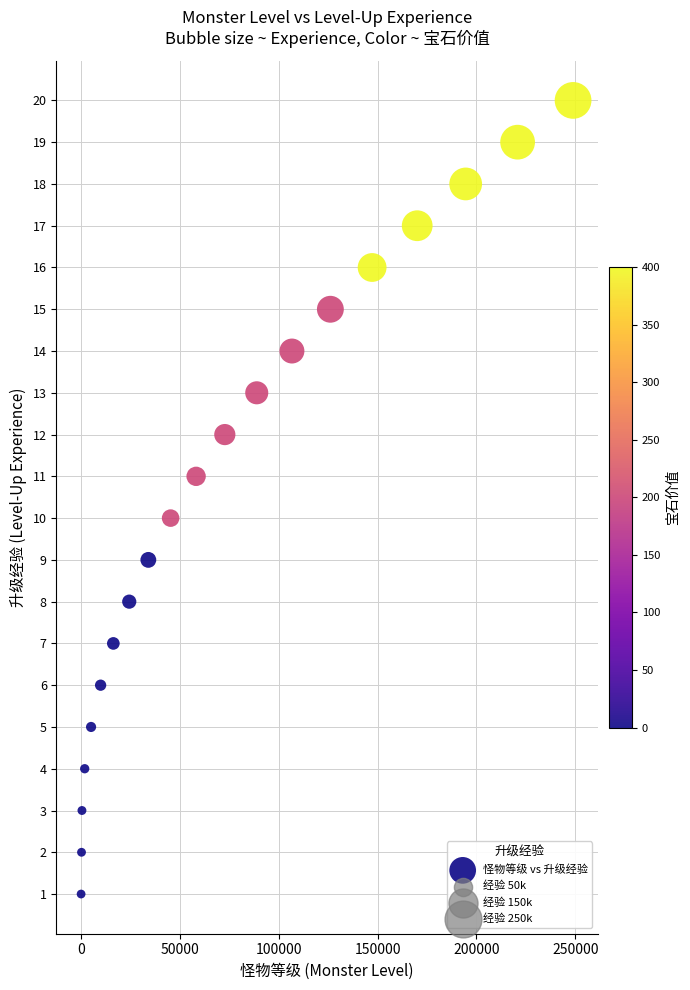

Count the number of points in this scatter plot.

20